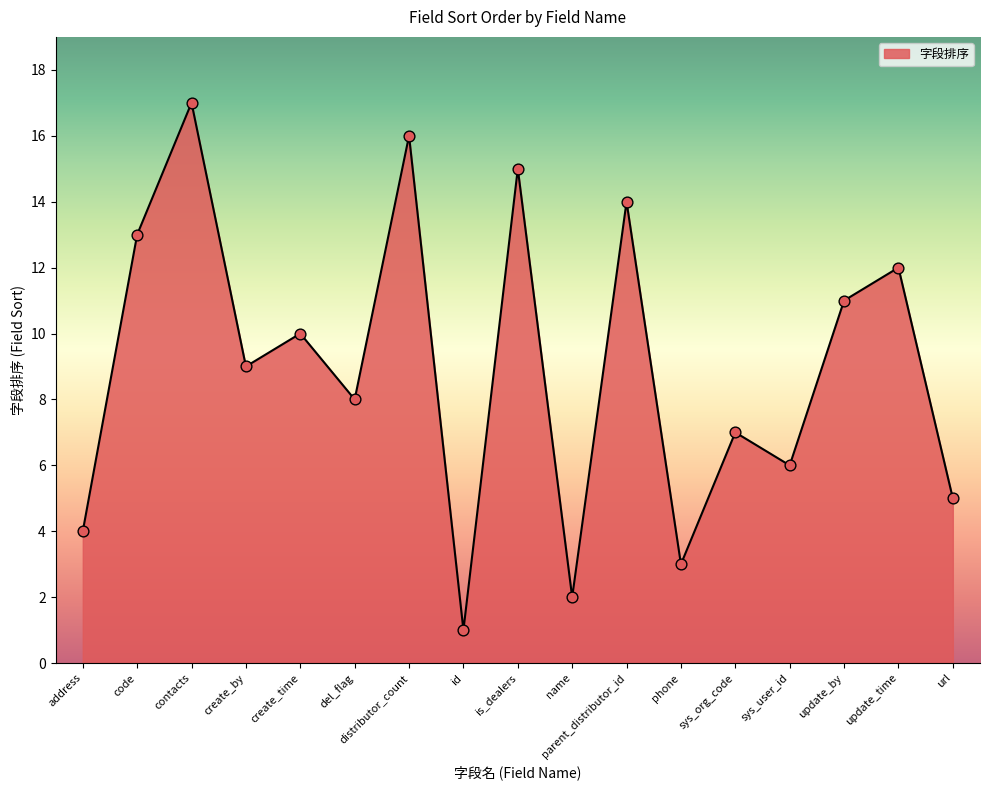

Between create_by and update_by, which is larger?

update_by